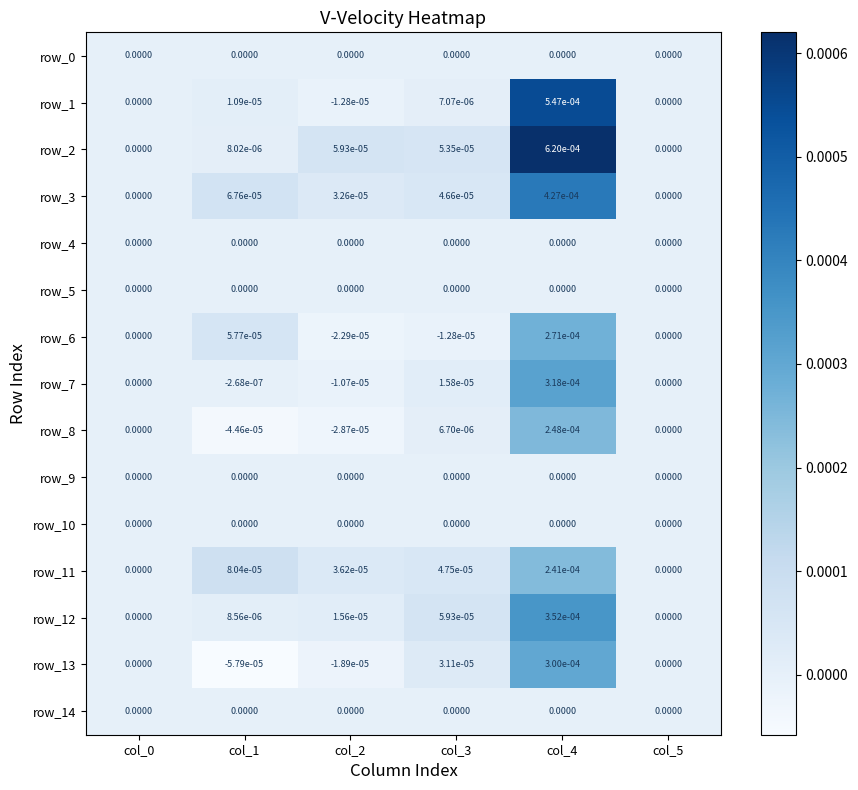

How many distinct data groups are displayed?

15